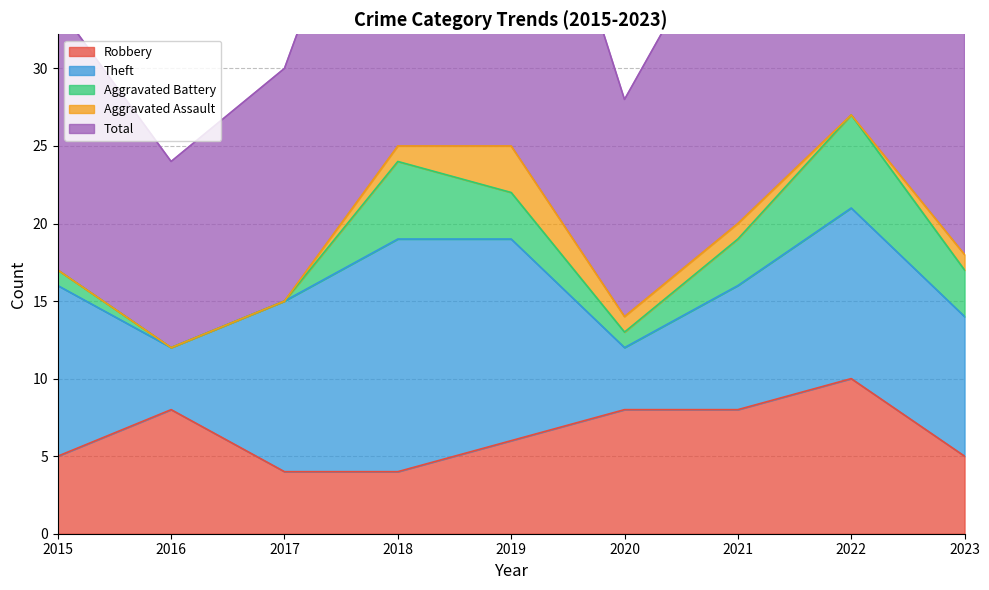

What is the average value of the Aggravated Assault series?

1